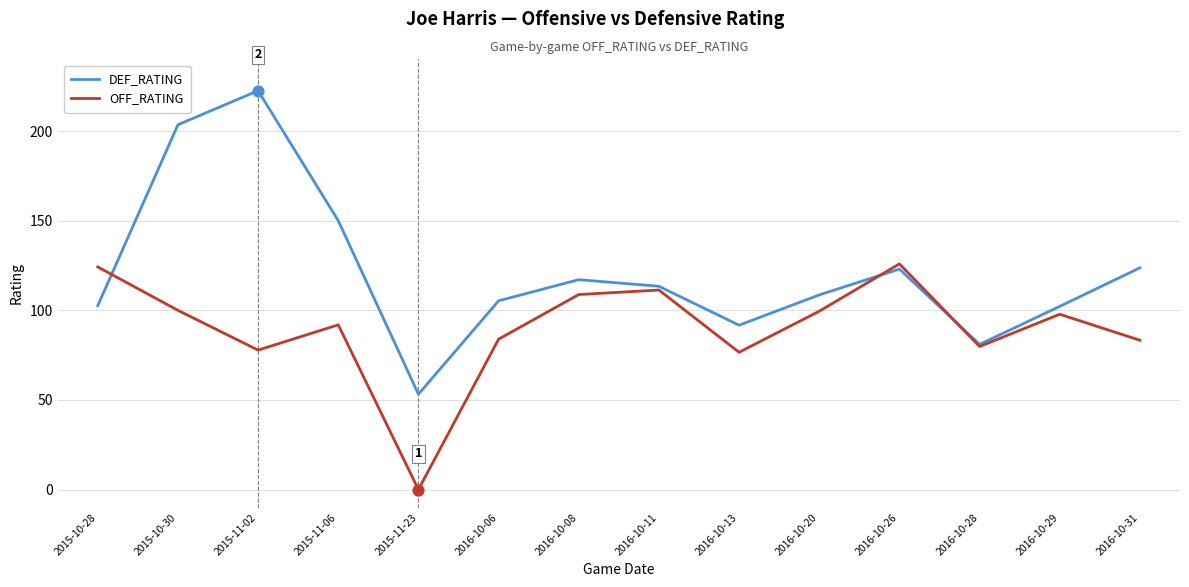

Which series has the largest total across all categories?

DEF_RATING